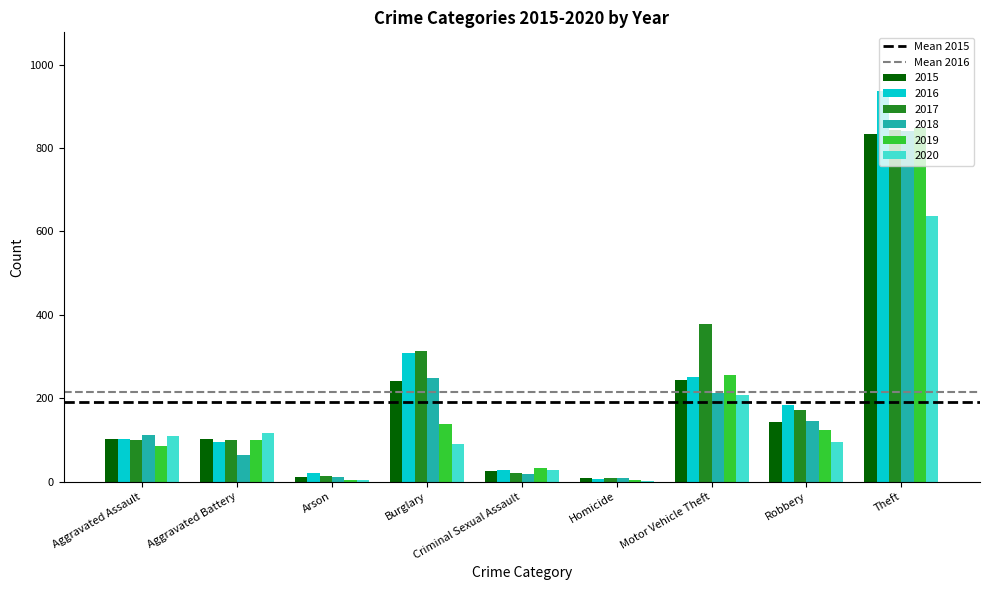

What is the maximum value shown in the chart?

937